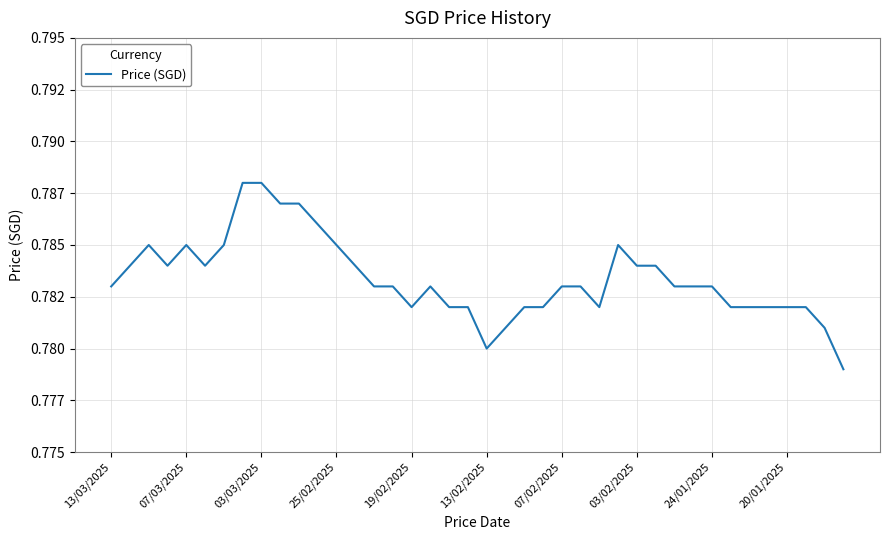

Does the chart display data point markers on the line(s)?

No